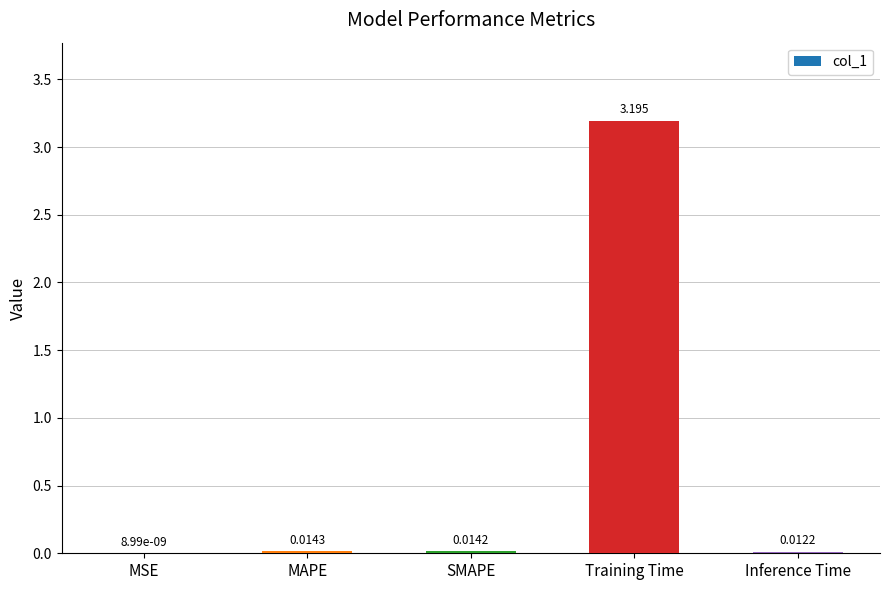

Which category has the highest value across all series?

Training Time